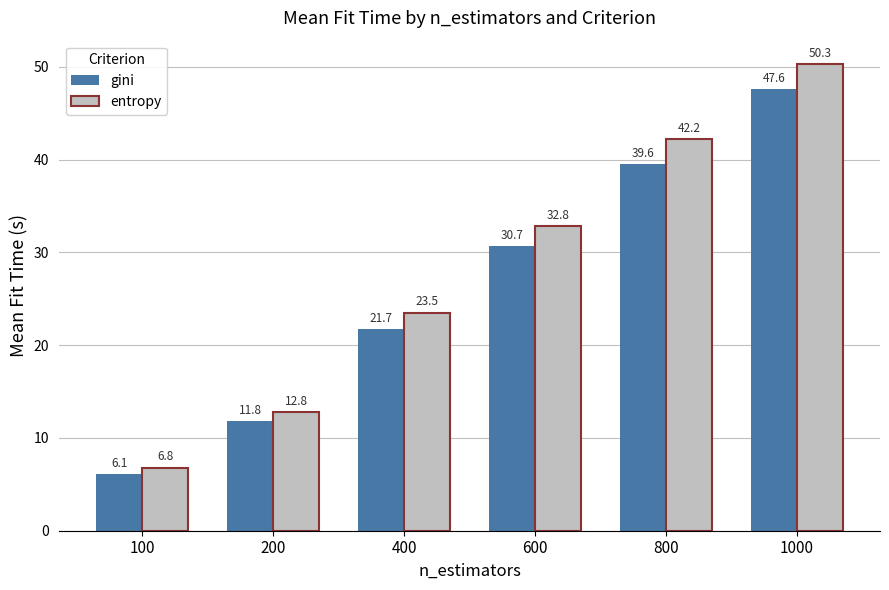

At which category does the chart reach its peak across all series?

1000